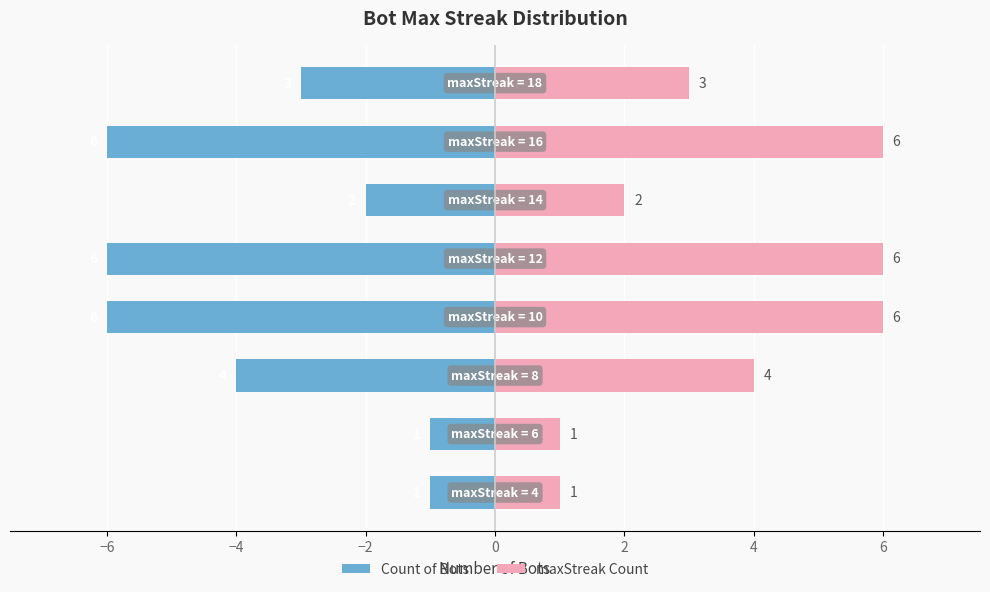

Which series has the largest total across all categories?

maxStreak Count